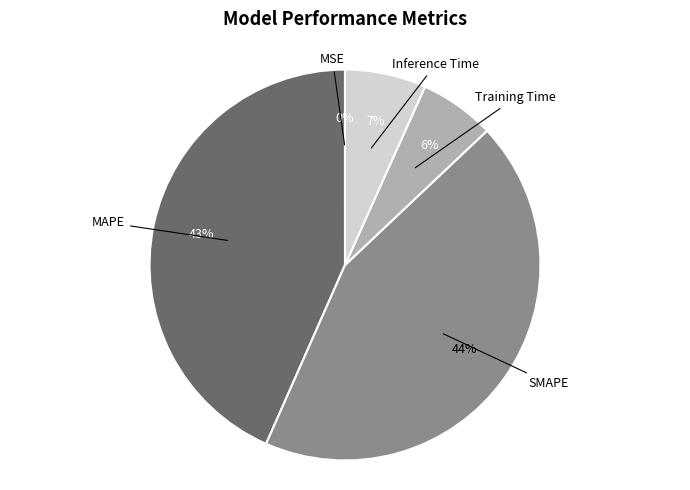

Does any single category account for the majority?

No